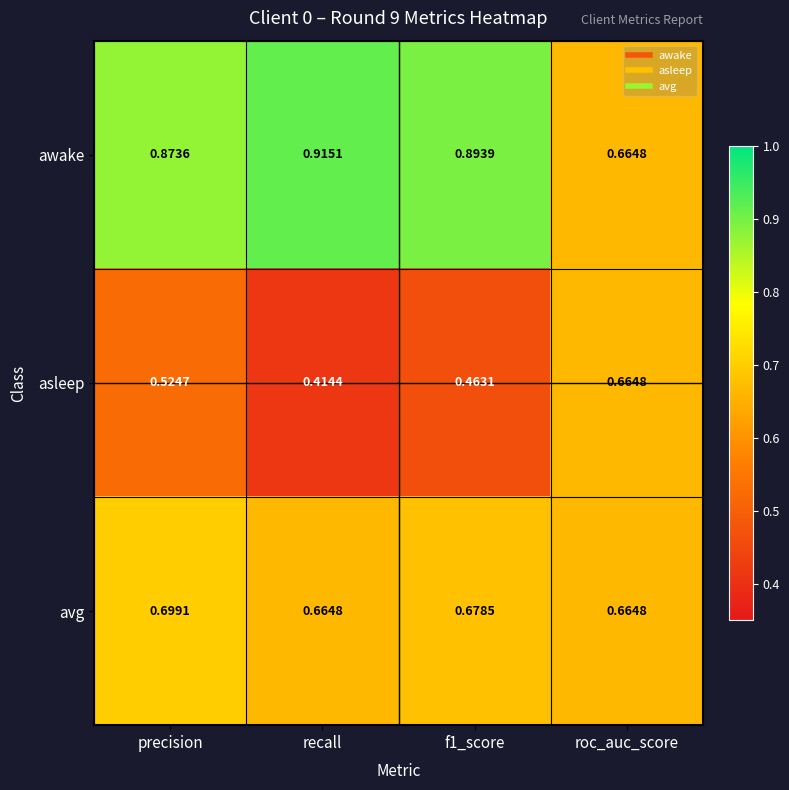

Which series changed the most between precision and recall?

asleep